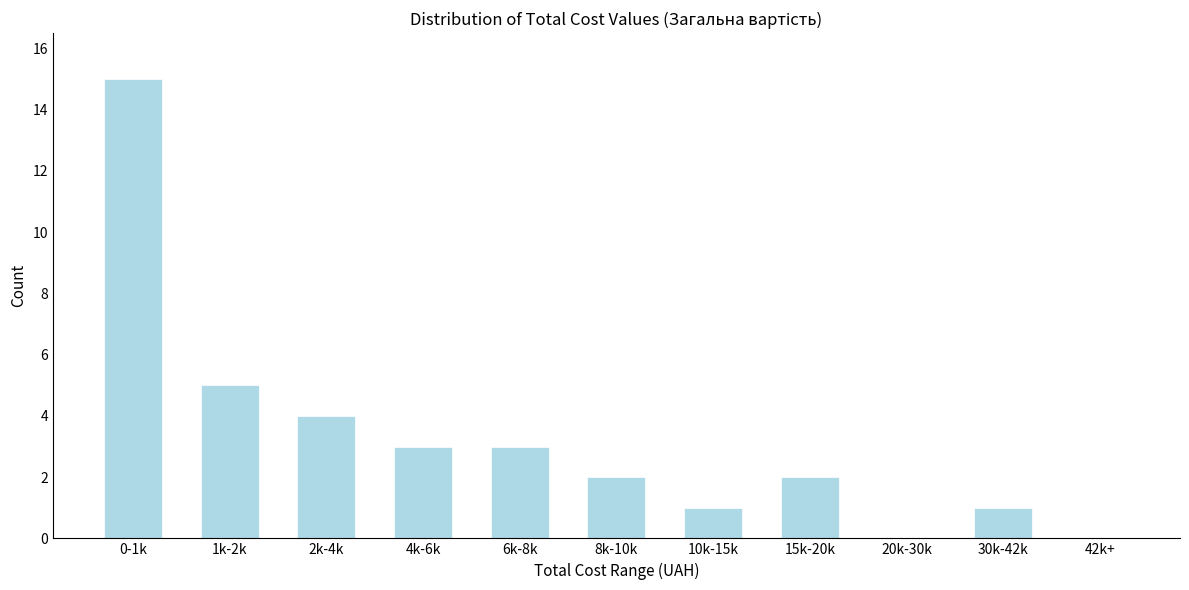

Reading left to right, extract all data points from this chart.

0-1k=15	1k-2k=5	2k-4k=4	4k-6k=3	6k-8k=3	8k-10k=2	10k-15k=1	15k-20k=2	20k-30k=0	30k-42k=1	42k+=0